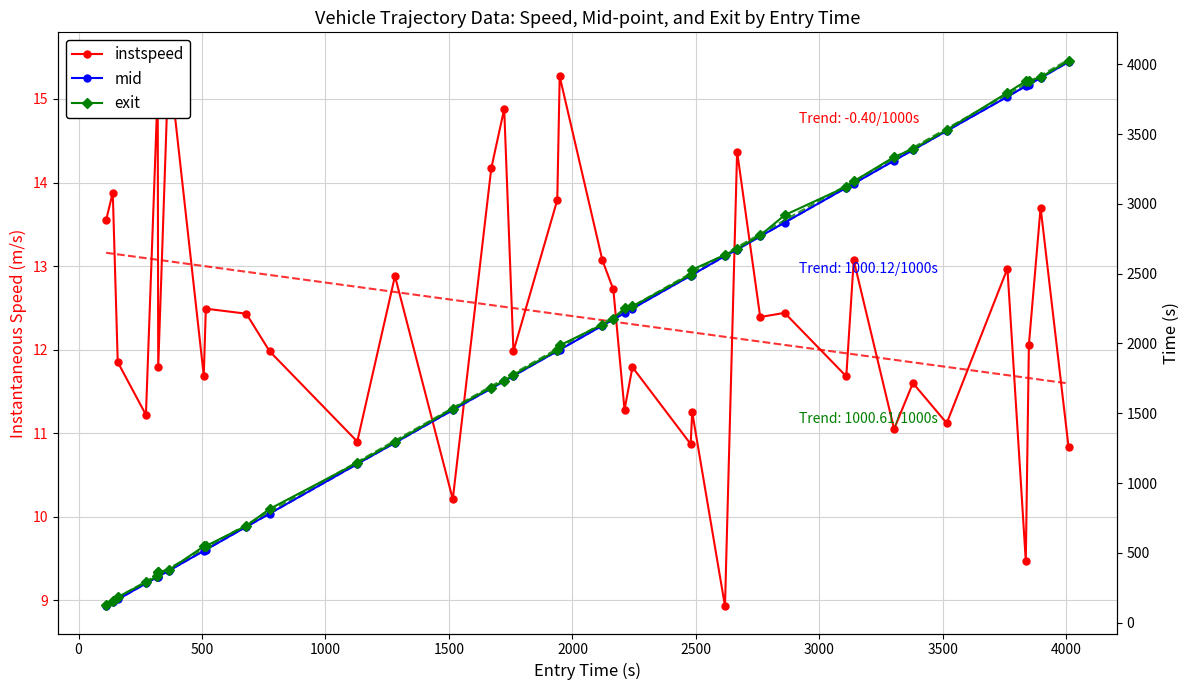

Which series has the widest spread of values?

exit